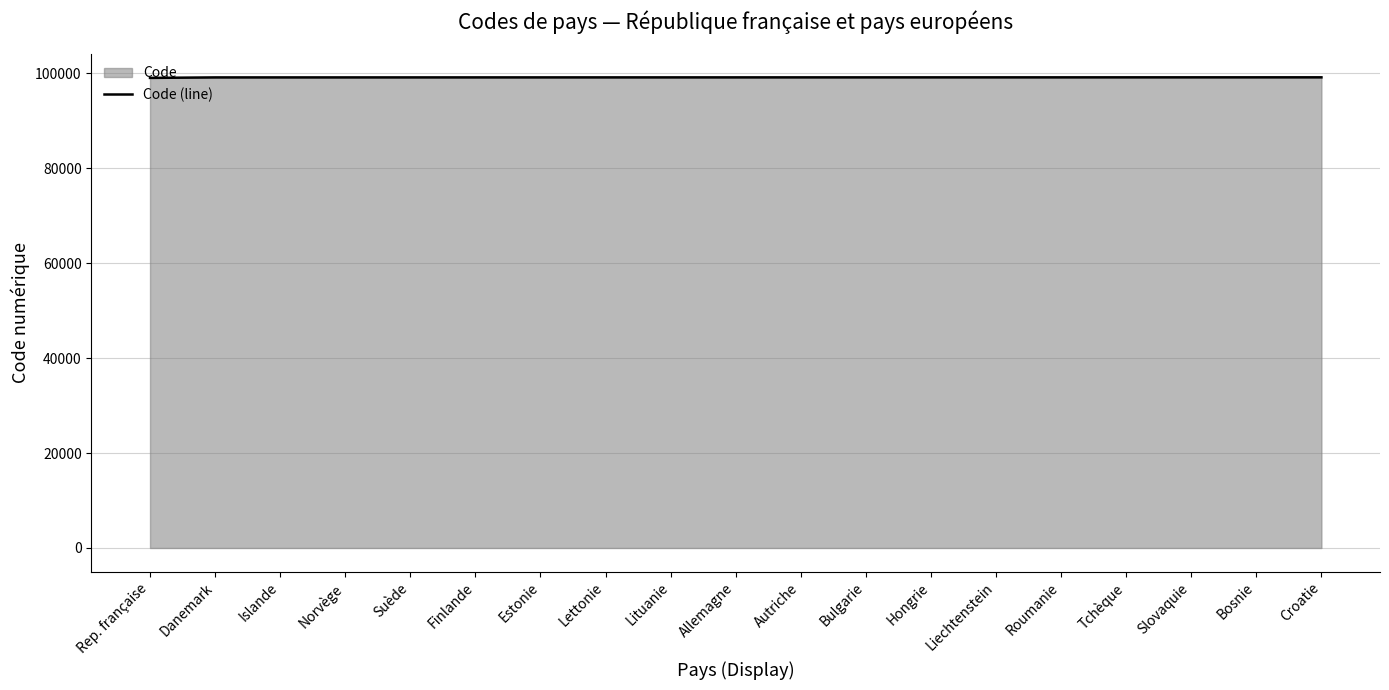

Approximately how many times larger is the value at Slovaquie compared to Croatie?

1.0